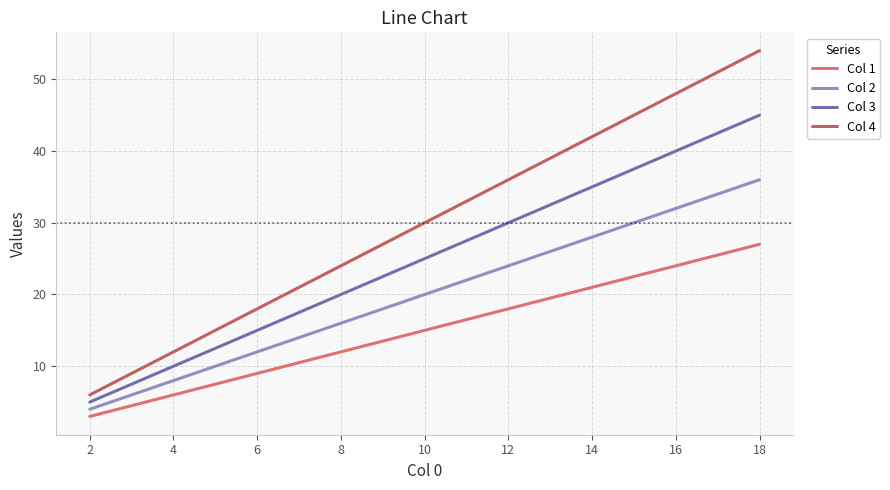

Is this an area chart (filled region under the line)?

No